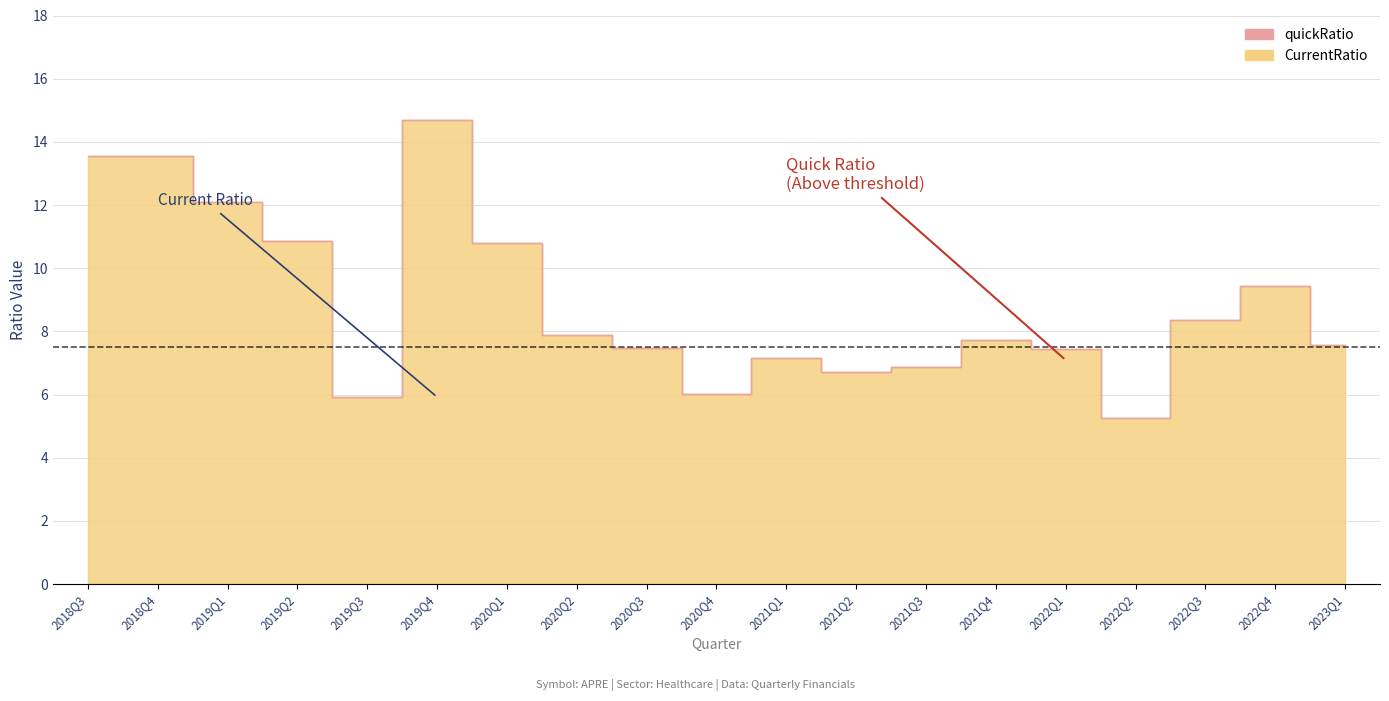

What is the label of the 18th point from the right?

2018Q4